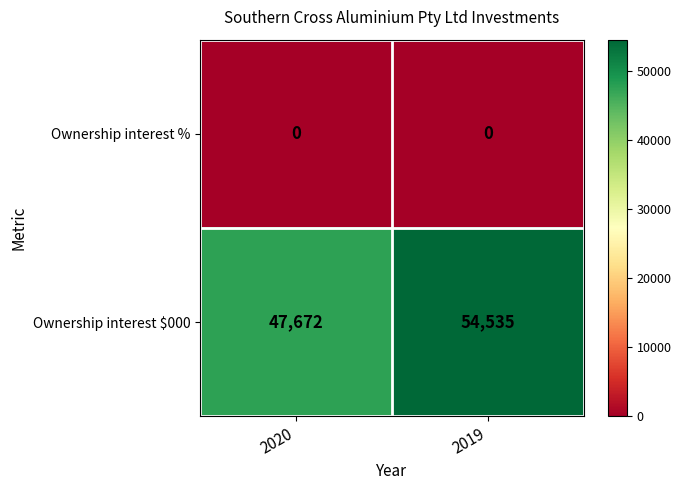

Reading left to right, transcribe all the data shown in this chart.

Ownership interest %: 0	0
Ownership interest $000: 47672	54535